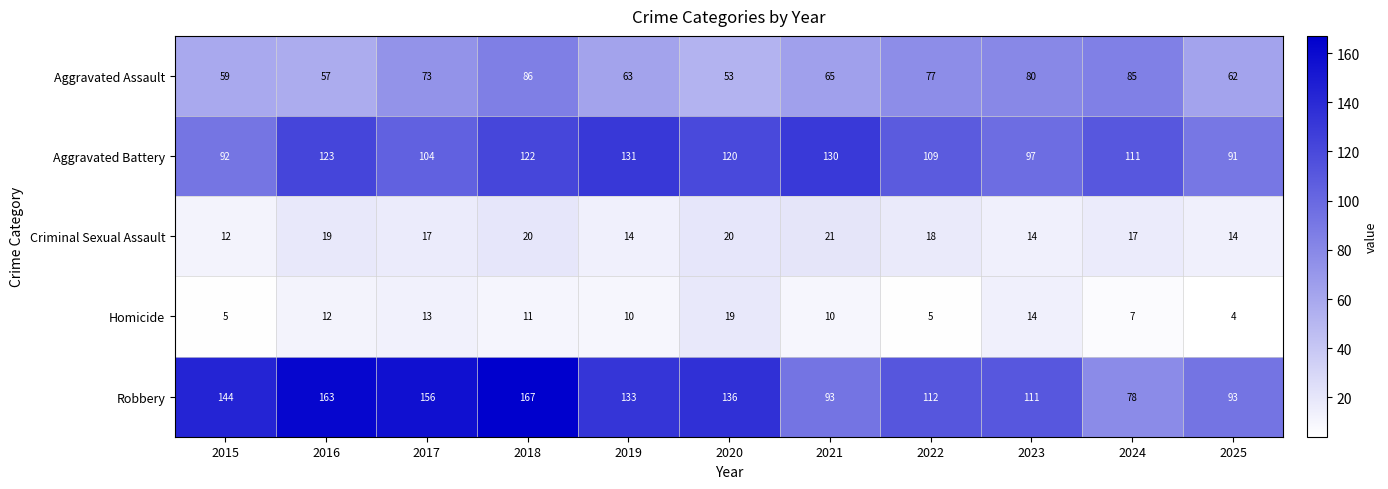

The Criminal Sexual Assault series shows 22 at 2019. True or false?

False